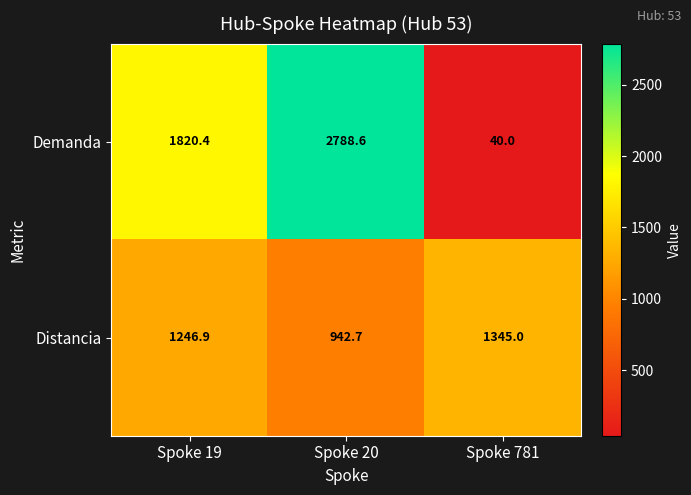

List the series in order of their overall mean, lowest first.

Distancia, Demanda